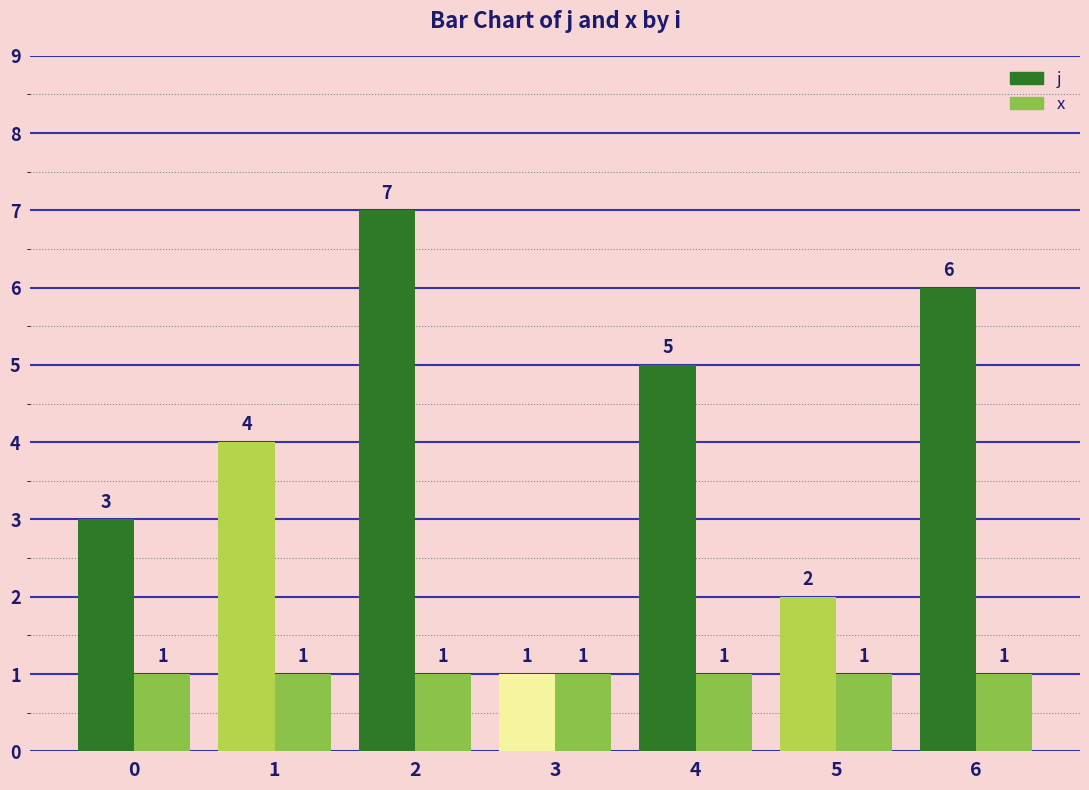

Reading left to right, what are all the values shown in this chart?

j: 0=3	1=4	2=7	3=1	4=5	5=2	6=6
x: 0=1	1=1	2=1	3=1	4=1	5=1	6=1